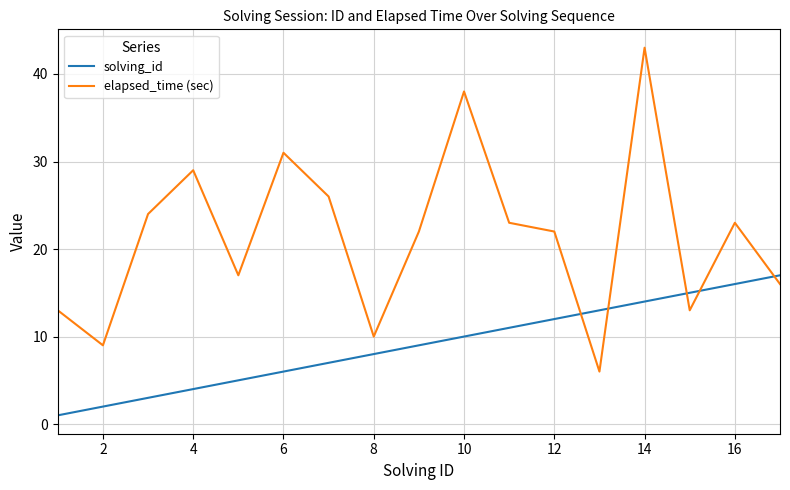

List the series in order of their peak value, highest first.

elapsed_time (sec), solving_id